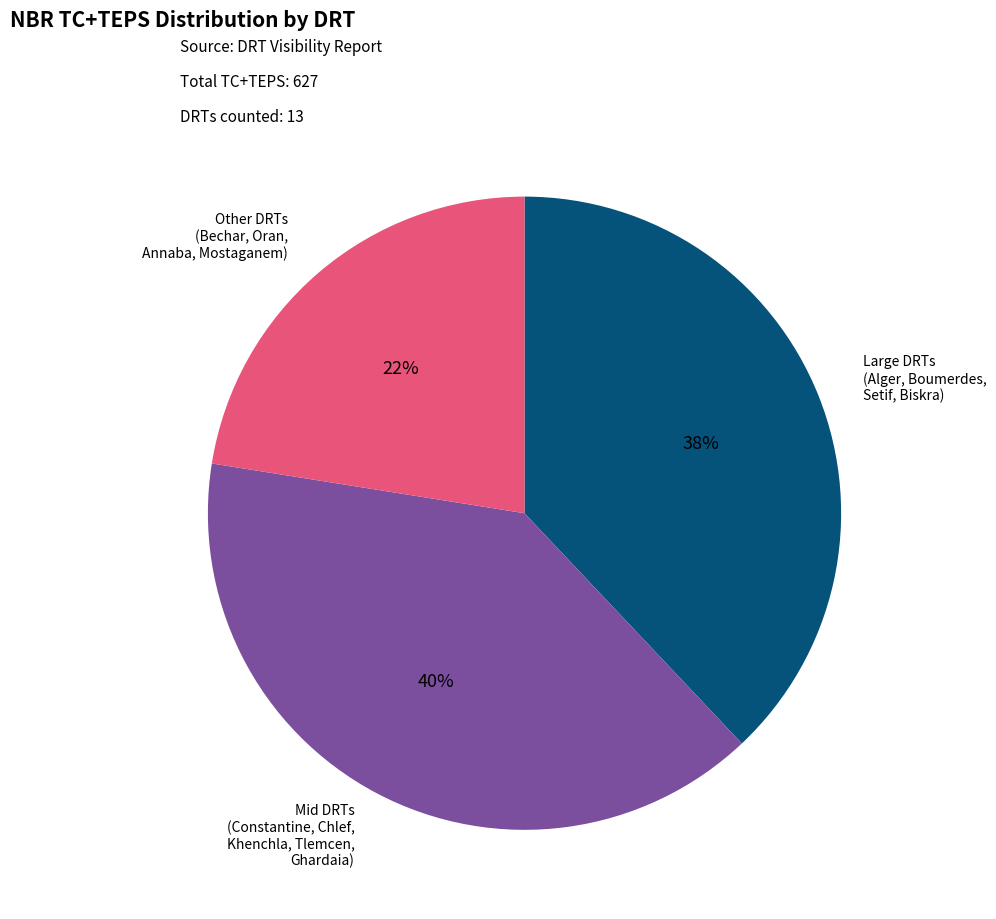

How many segments does this pie chart have?

3